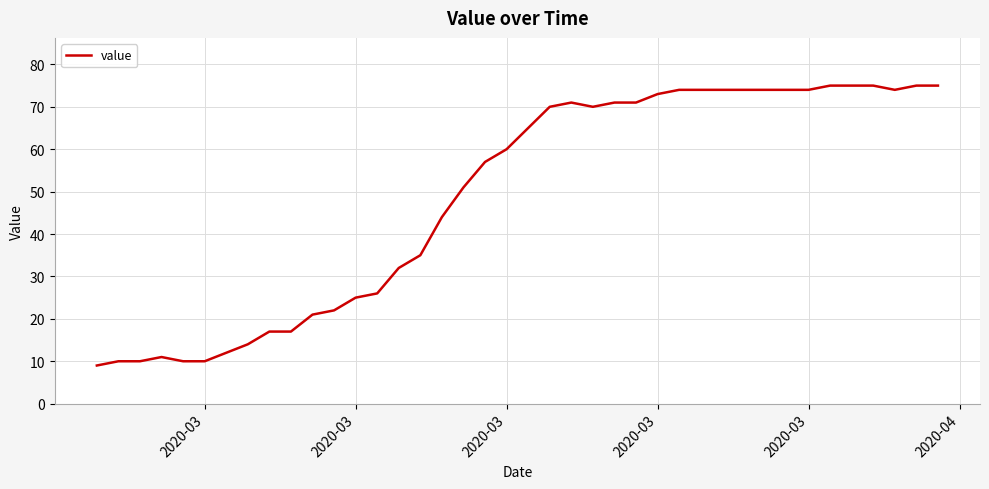

What is the smallest value displayed?

9